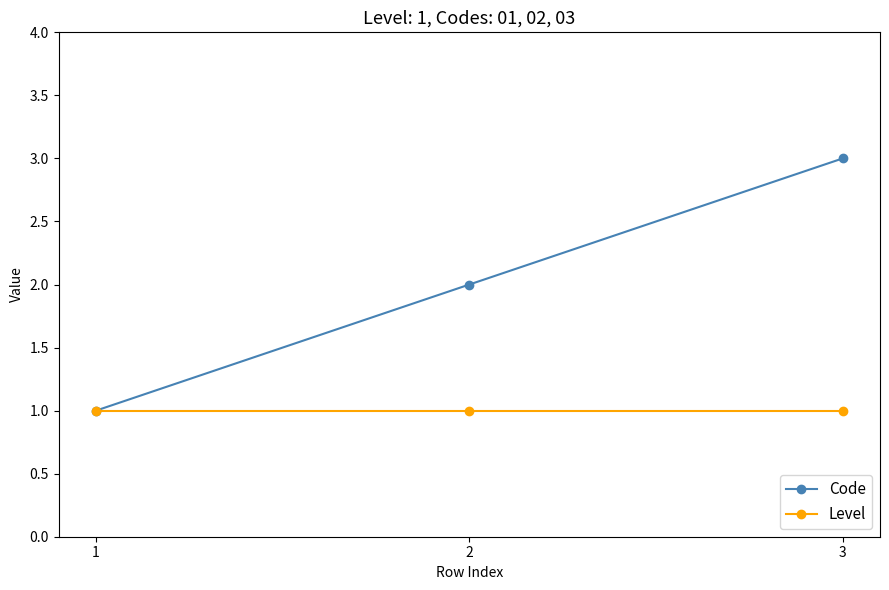

How many series are shown in this chart?

2